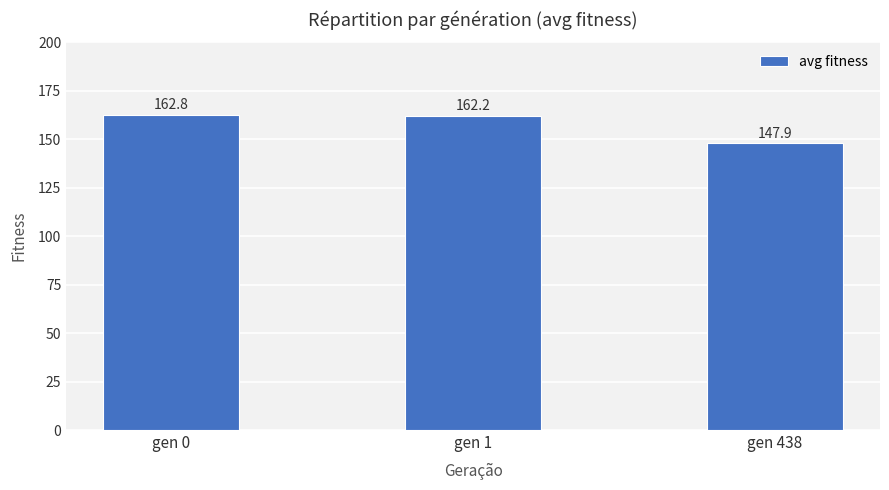

List the labels in order of value, largest first.

gen 0, gen 1, gen 438